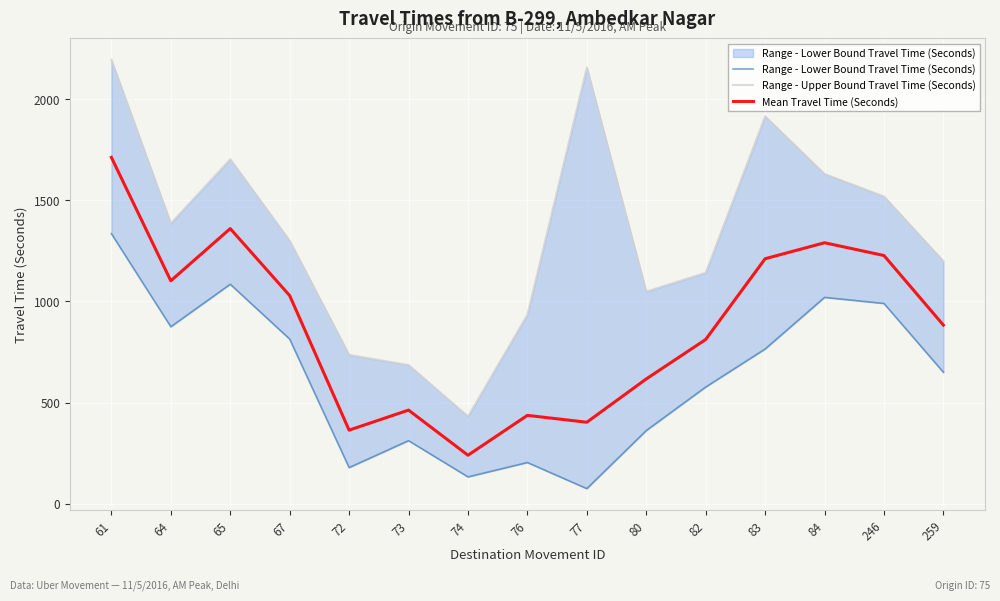

How many interior local valleys does the Range - Lower Bound Travel Time (Seconds) series have?

4